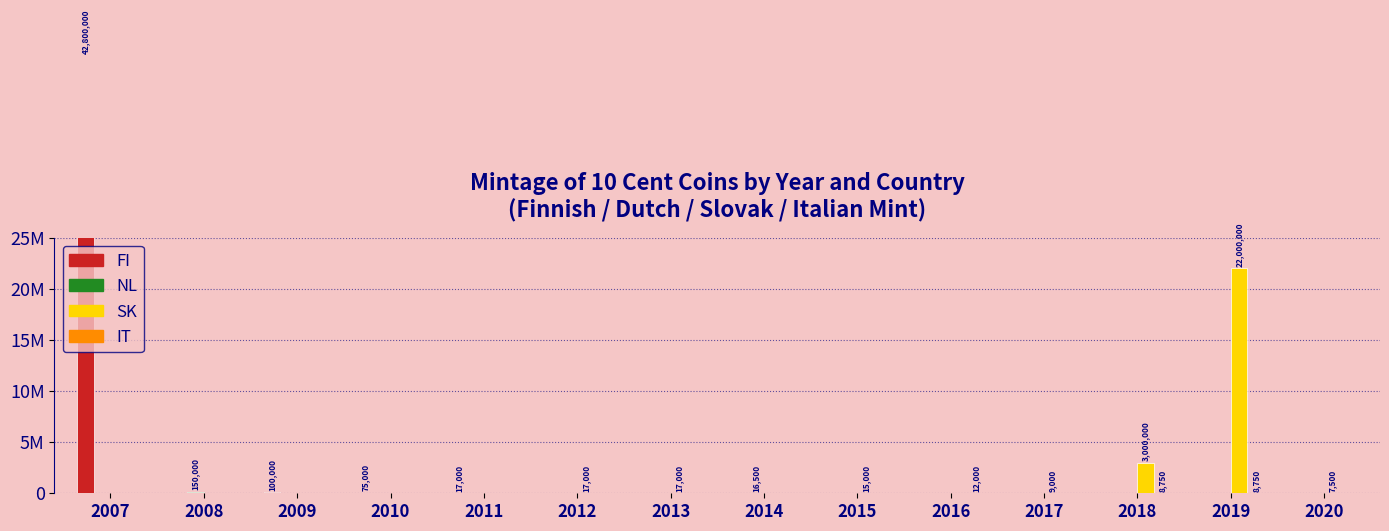

Which series has the largest total across all categories?

FI